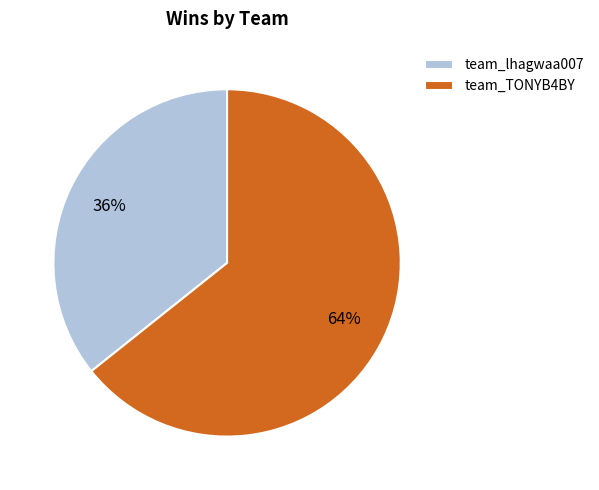

The team_TONYB4BY slice represents 64% of the pie. True or false?

True